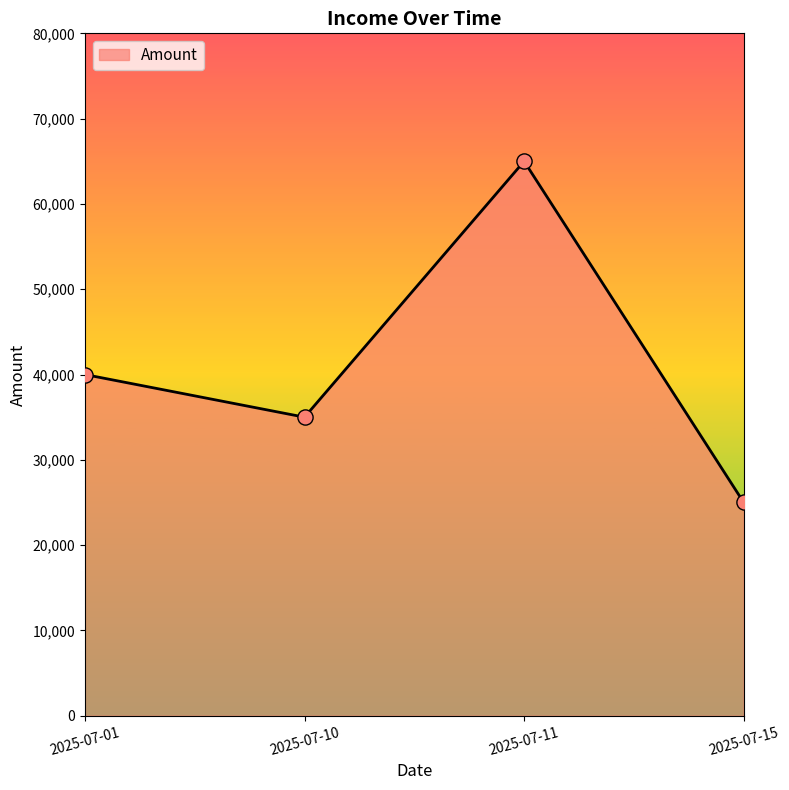

Approximately how many times larger is the value at 2025-07-11 compared to 2025-07-01?

1.6